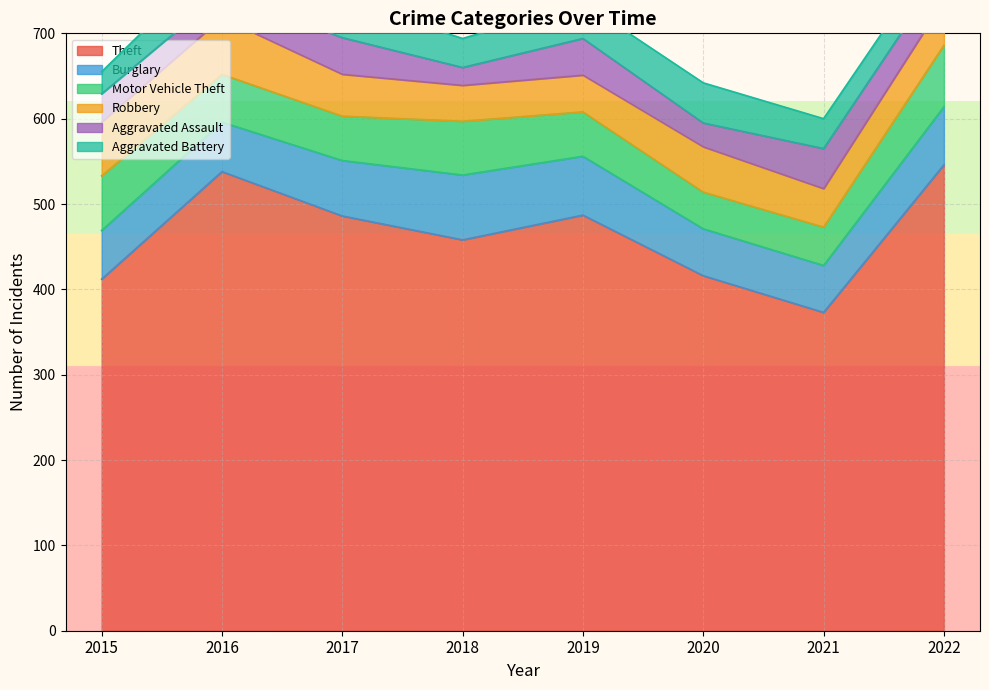

At 2022, list the series in order from smallest to largest.

Aggravated Battery, Aggravated Assault, Robbery, Burglary, Motor Vehicle Theft, Theft